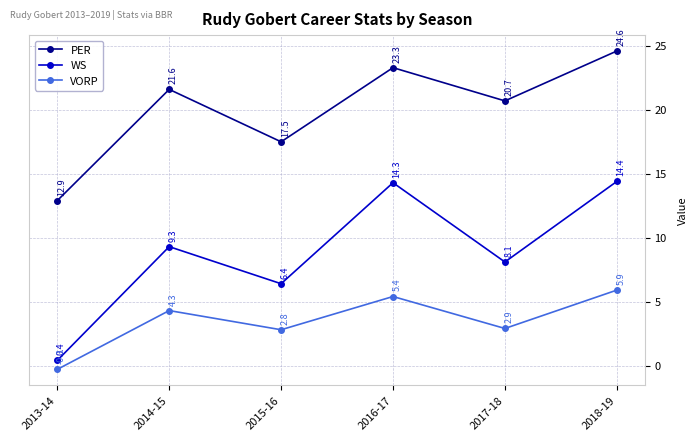

What is the label of the 2nd point from the right?

2017-18